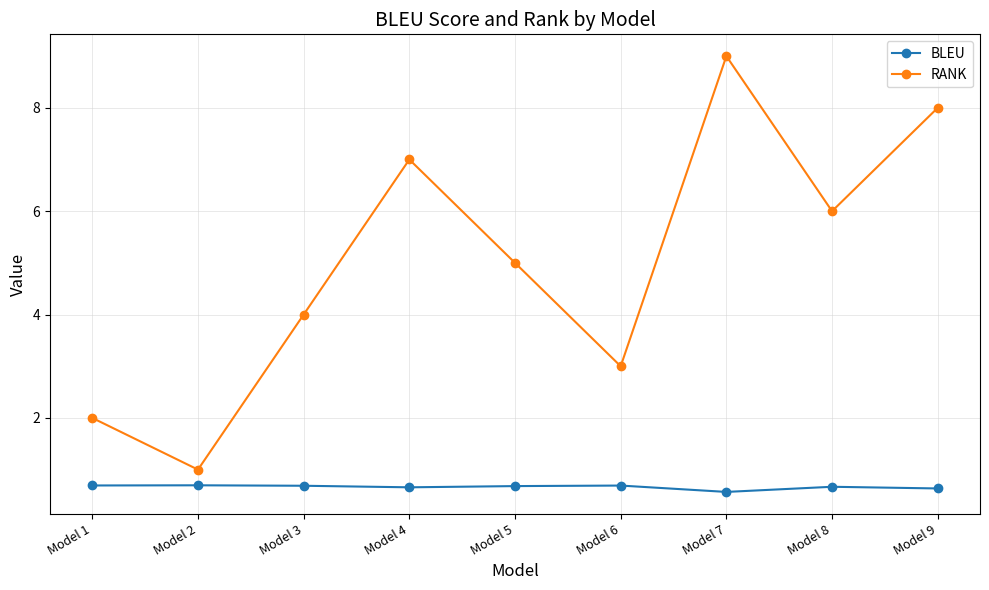

Rank the series by their maximum value, from lowest to highest.

BLEU, RANK